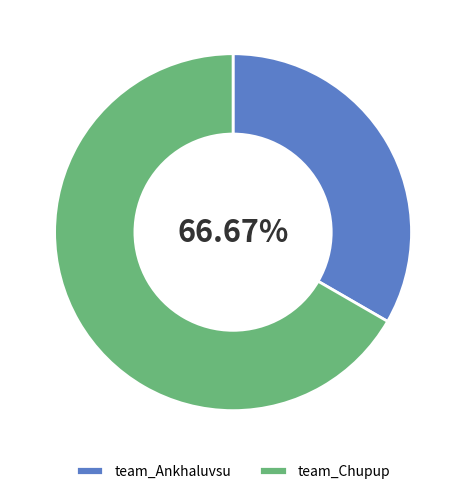

To the nearest percent, what is the difference between the team_Chupup and team_Ankhaluvsu slice percentages?

33%